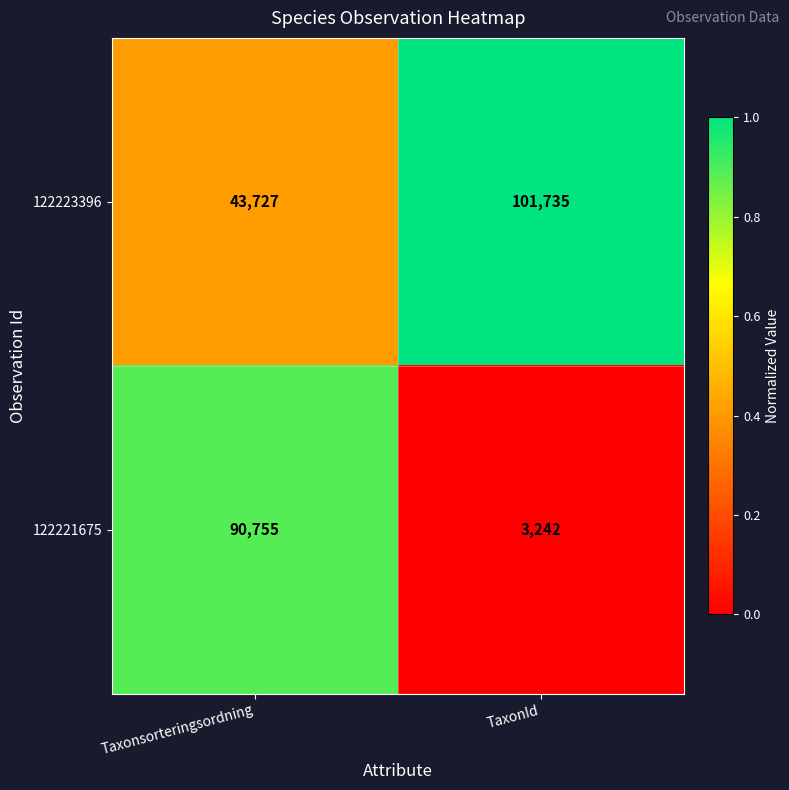

What is the sum of the 122223396 values at Taxonsorteringsordning and TaxonId?

145462